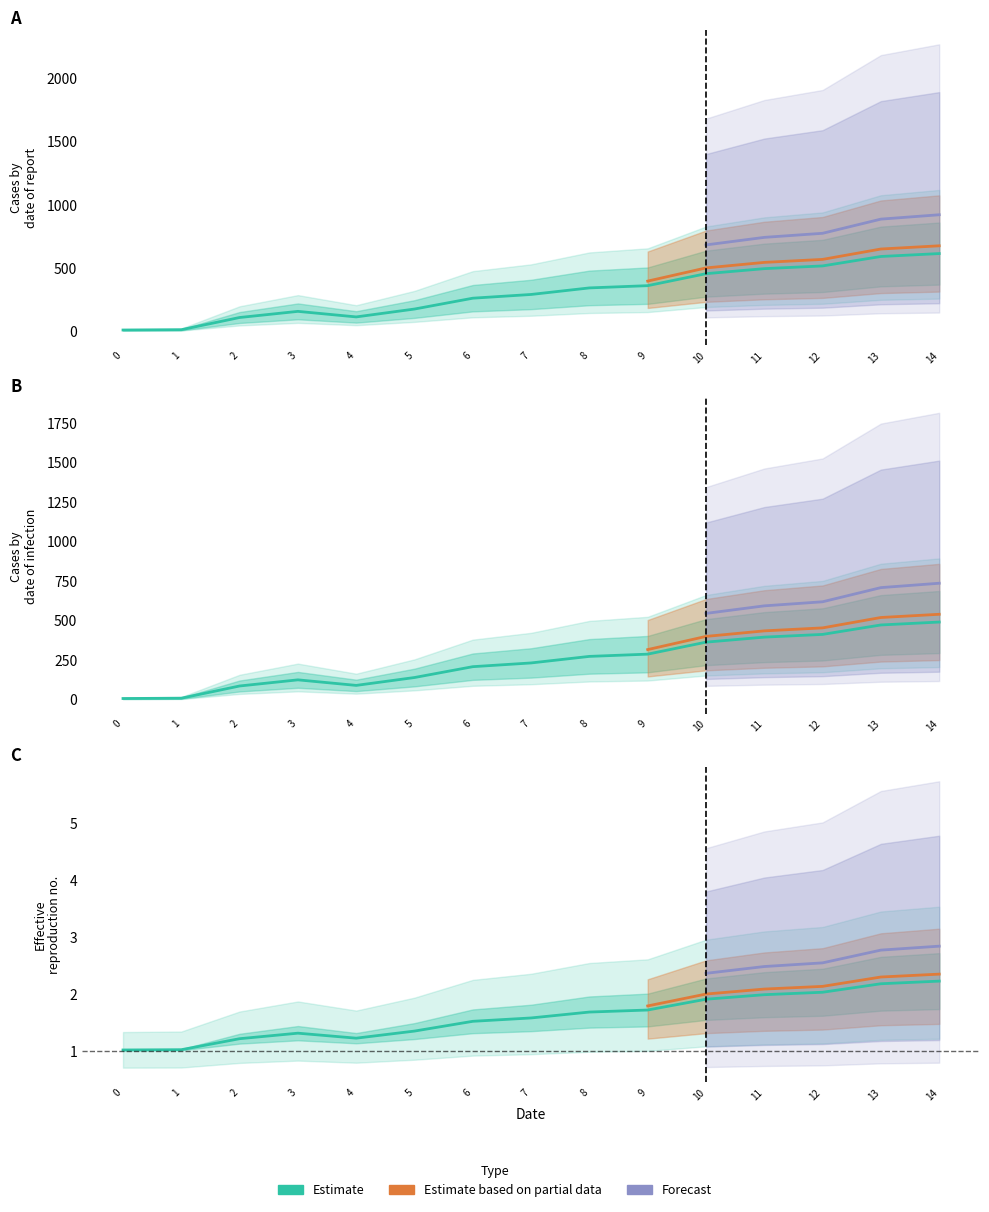

Is it true that Forecast equals 2.8 at 13?

True